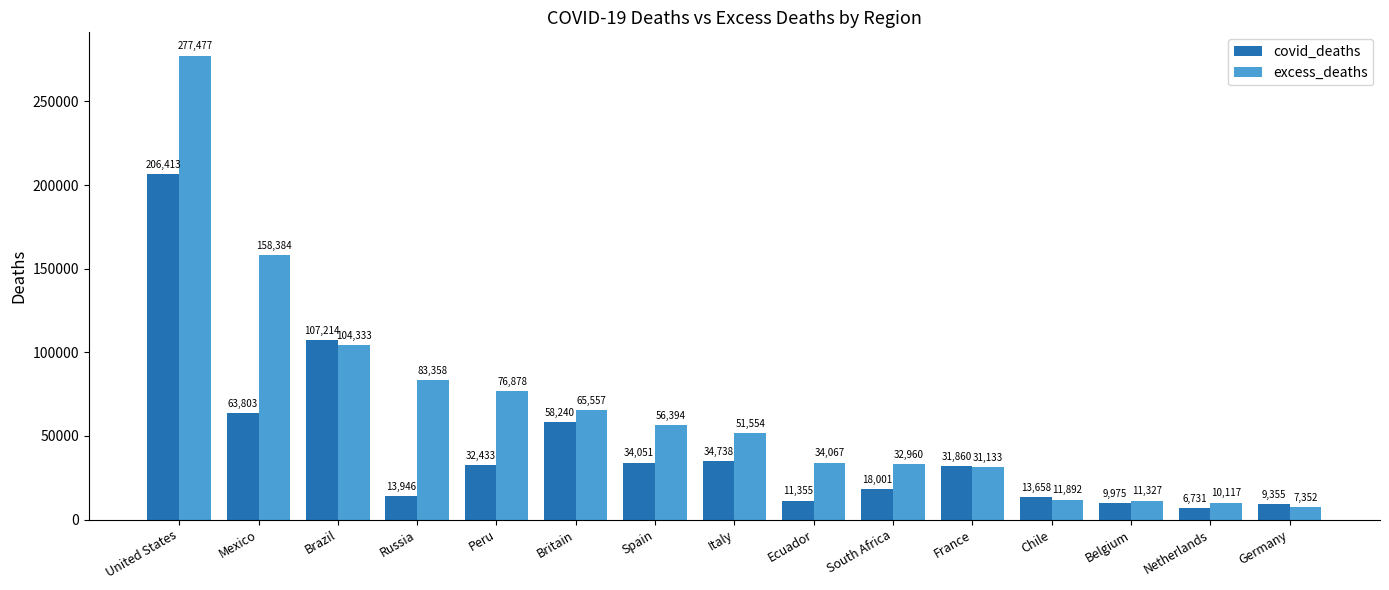

The excess_deaths series shows 258846.1 at Mexico. True or false?

False